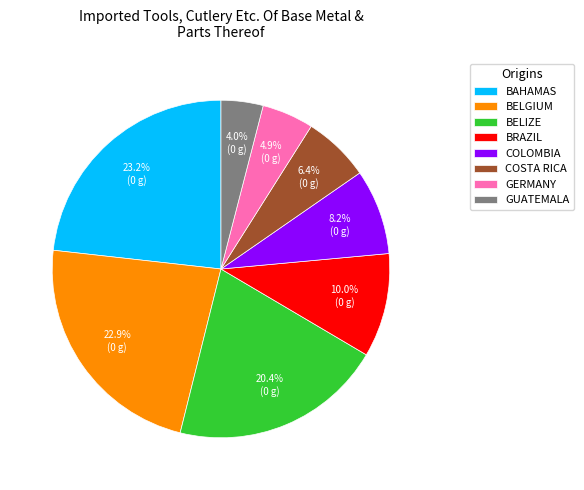

Which category has the smallest portion of the pie?

GUATEMALA